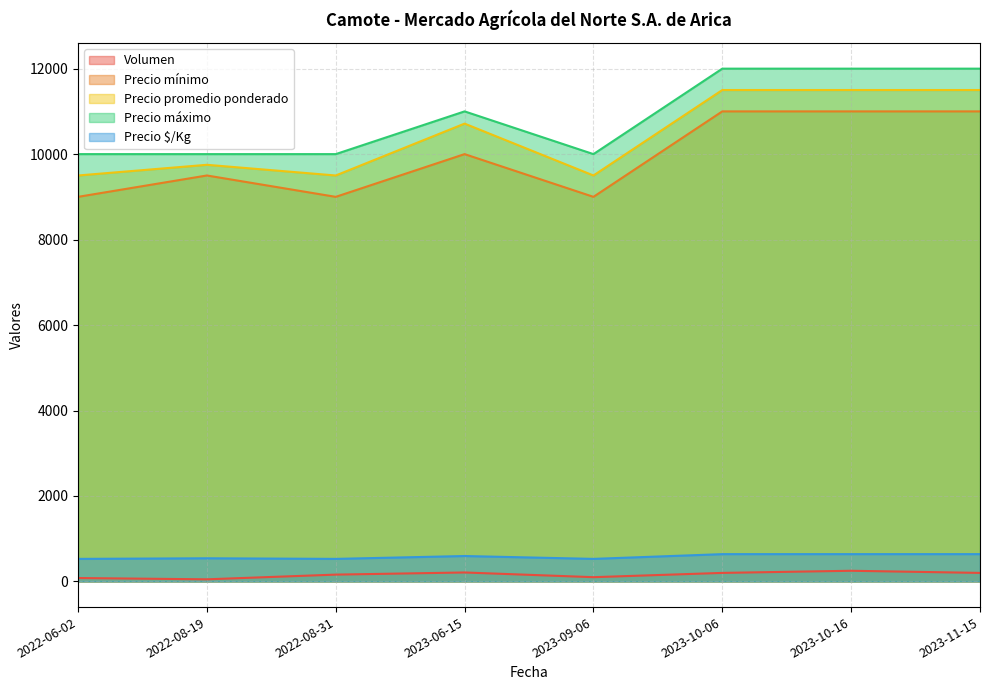

Reading right to left, list all the values displayed in this chart.

Volumen: 2023-11-15=200	2023-10-16=250	2023-10-06=200	2023-09-06=100	2023-06-15=210	2022-08-31=160	2022-08-19=50	2022-06-02=80
Precio mínimo: 2023-11-15=11000	2023-10-16=11000	2023-10-06=11000	2023-09-06=9000	2023-06-15=10000	2022-08-31=9000	2022-08-19=9500	2022-06-02=9000
Precio promedio ponderado: 2023-11-15=11500	2023-10-16=11500	2023-10-06=11500	2023-09-06=9500	2023-06-15=10714	2022-08-31=9500	2022-08-19=9750	2022-06-02=9500
Precio máximo: 2023-11-15=12000	2023-10-16=12000	2023-10-06=12000	2023-09-06=10000	2023-06-15=11000	2022-08-31=10000	2022-08-19=10000	2022-06-02=10000
Precio $/Kg: 2023-11-15=639	2023-10-16=639	2023-10-06=639	2023-09-06=528	2023-06-15=595	2022-08-31=528	2022-08-19=542	2022-06-02=528